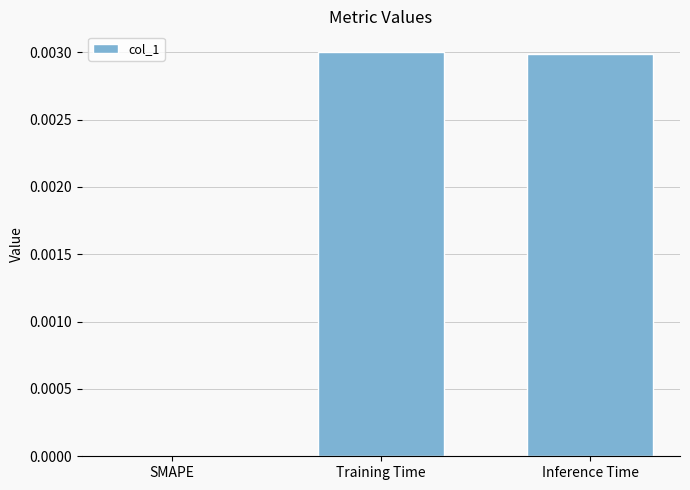

True or false: the data shows 0.0 at Training Time.

True